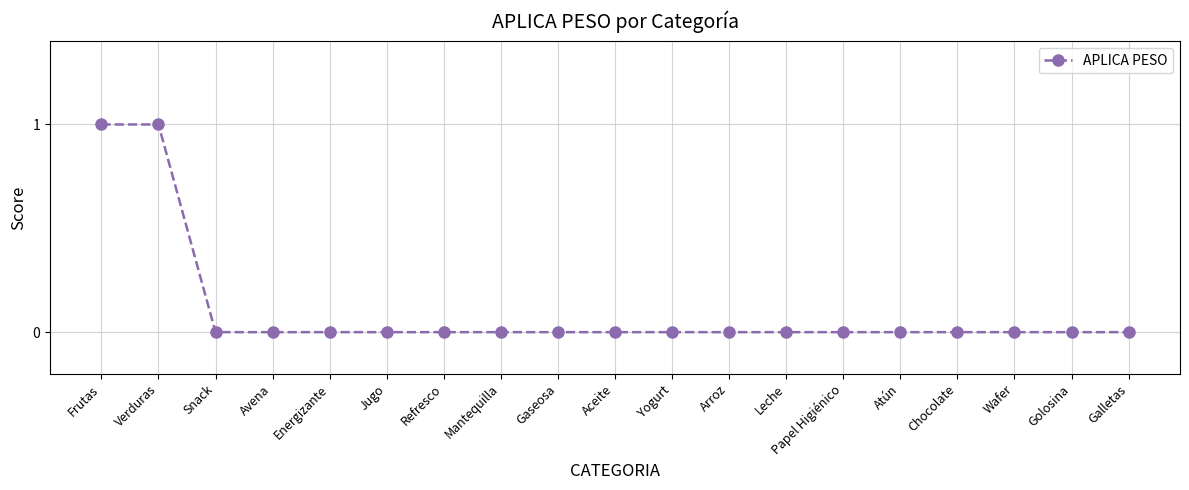

What is the maximum value shown in the chart?

1